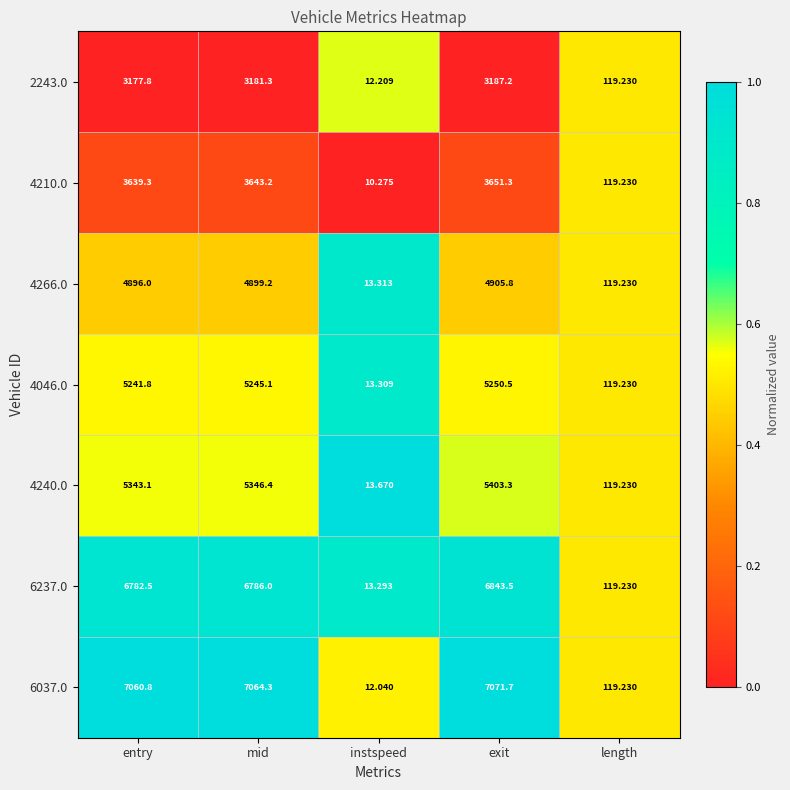

Where is 6037.0 nearest to the value 3541?

length